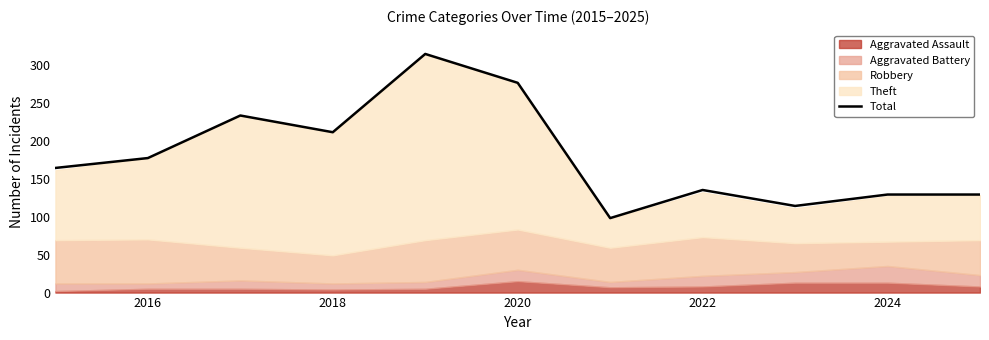

True or false: there are more than 2 points higher than both neighbors.

True